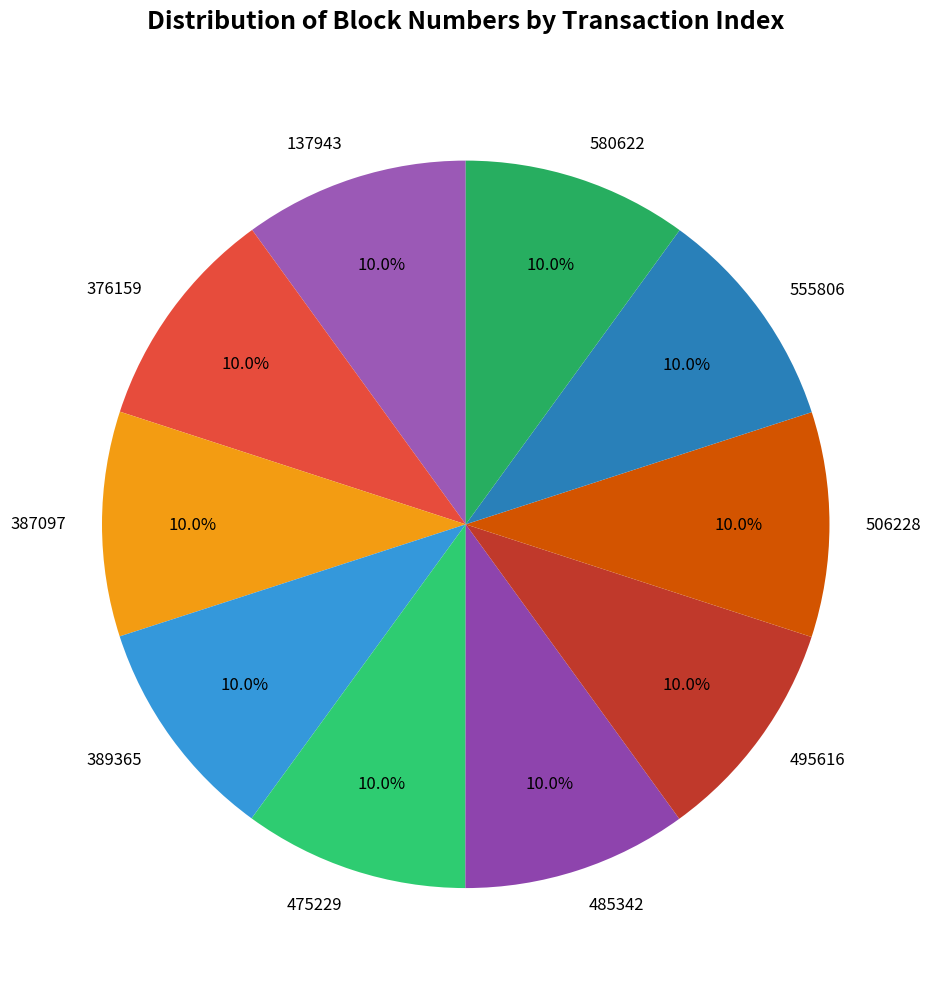

The 137943 slice represents 1% of the pie. True or false?

False